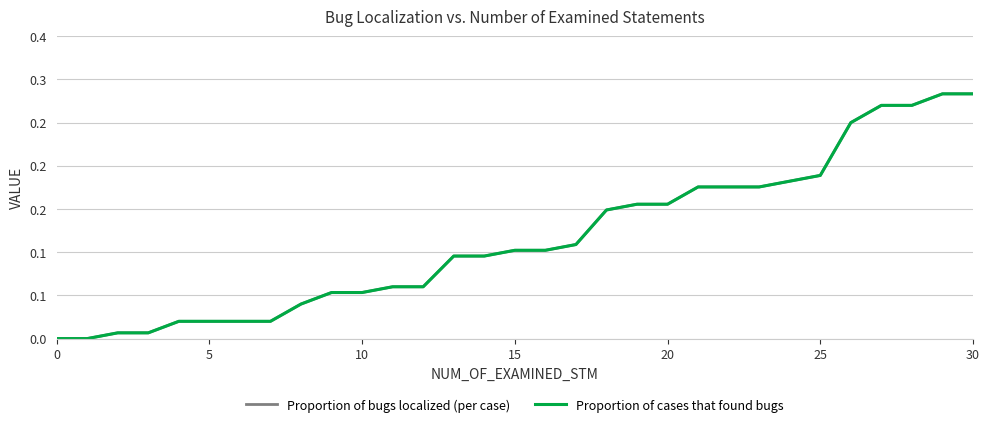

Does the chart display data point markers on the line(s)?

No